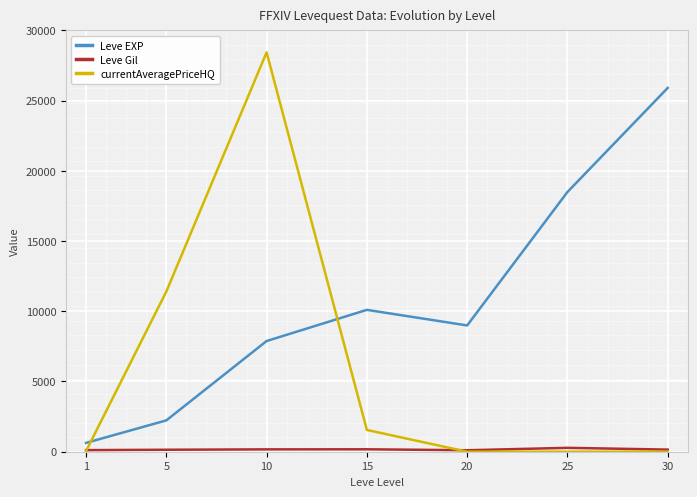

What is the spread (max minus min) of values at 10?

28265